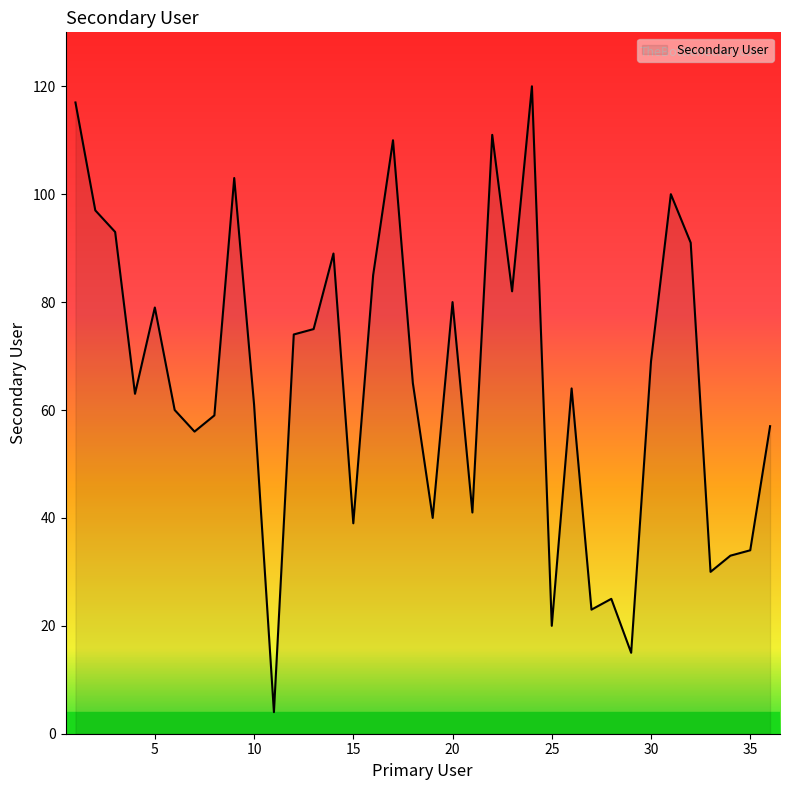

True or false: the data has more than 0 interior local peaks.

True